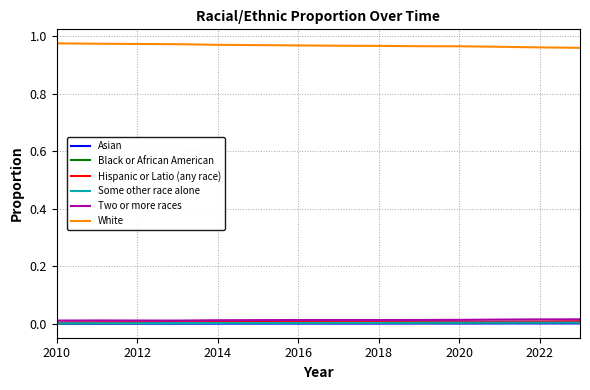

True or false: Hispanic or Latio (any race) and Black or African American cross at least once.

False